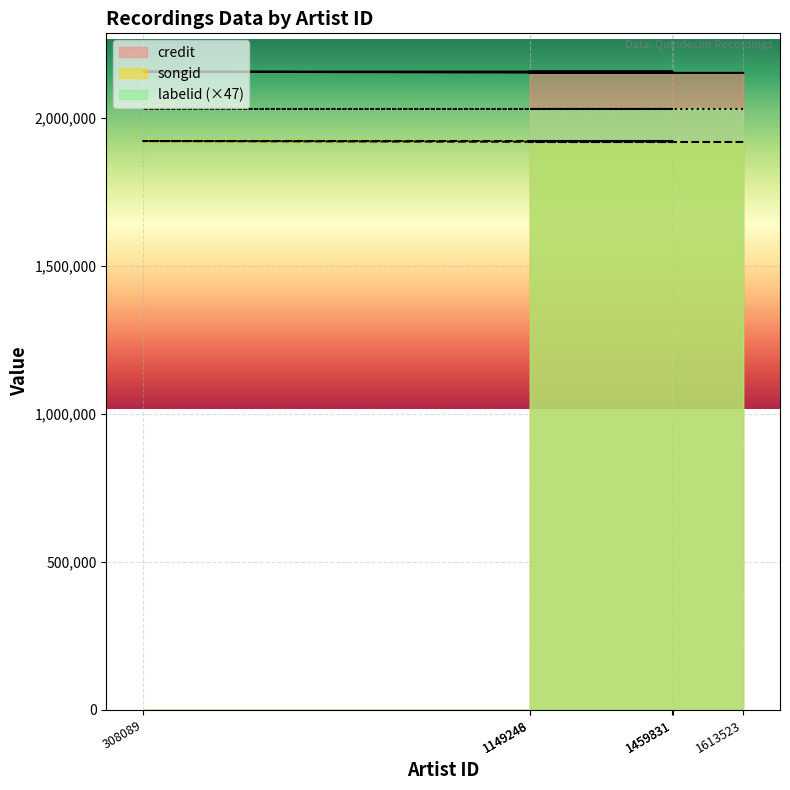

At which label does credit reach its minimum?

1613523